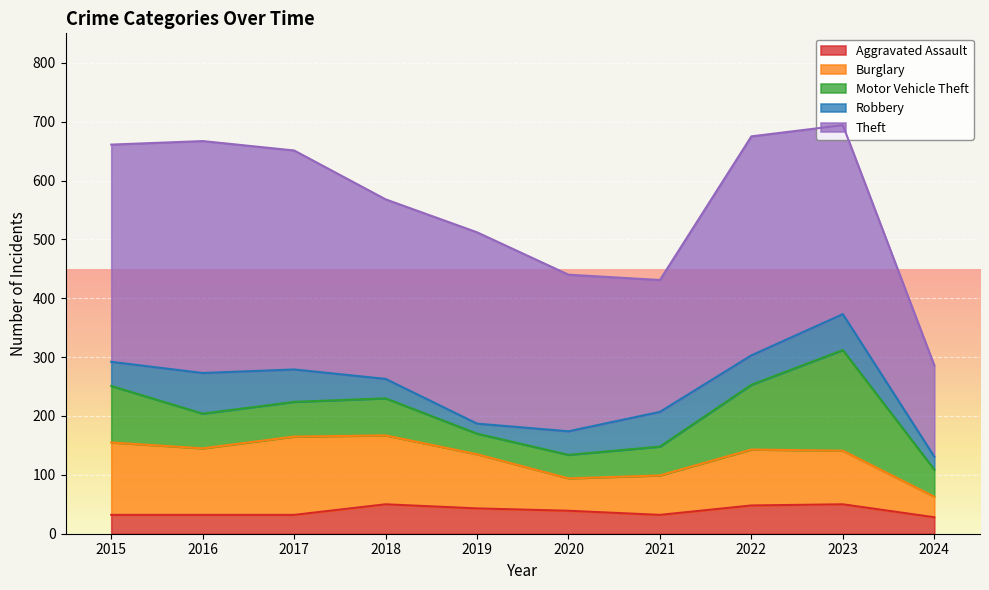

Rank the categories by Burglary value from lowest to highest.

2024, 2020, 2021, 2023, 2019, 2022, 2016, 2018, 2015, 2017